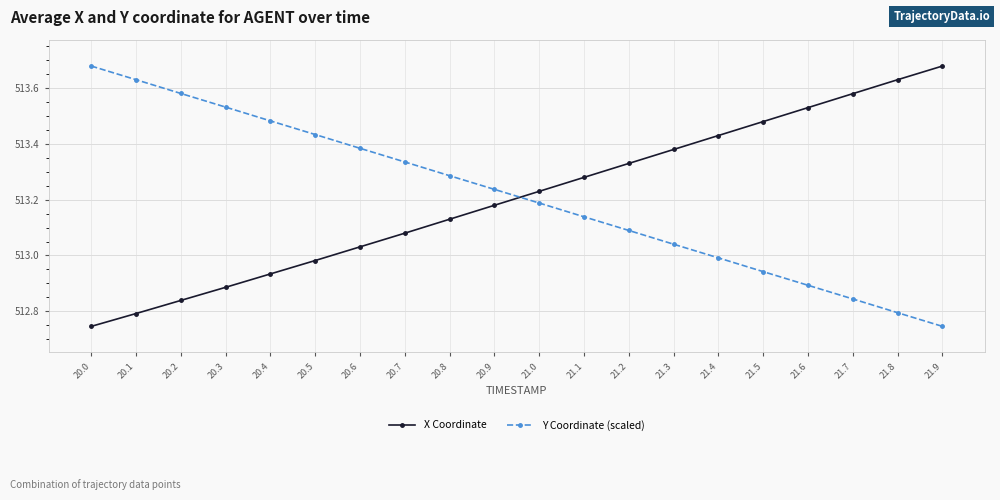

Which category has the highest value in the Y Coordinate (scaled) series?

20.0